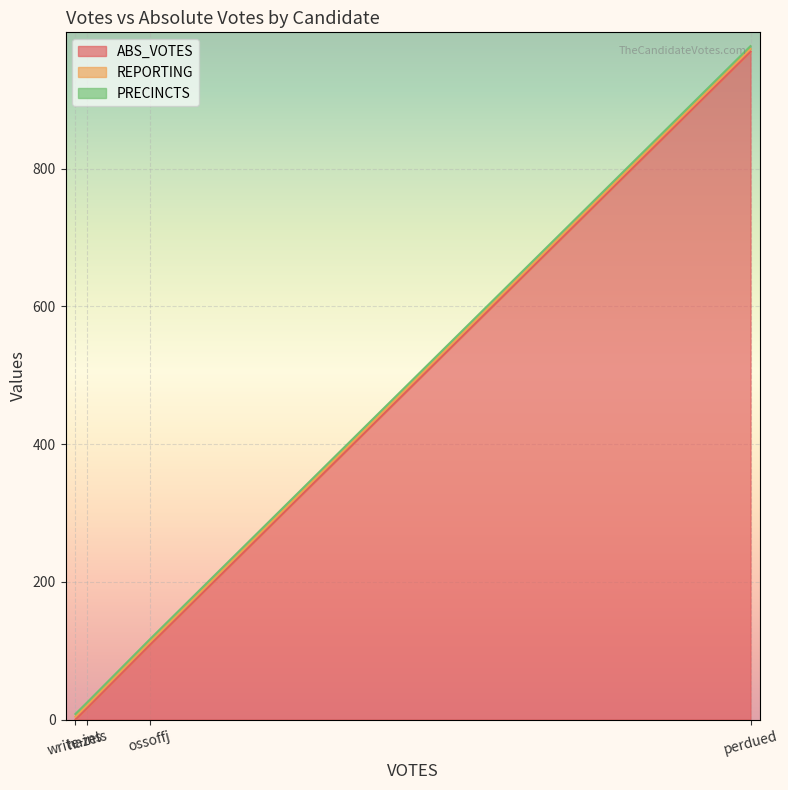

The value of REPORTING at write-ins is 6. True or false?

False